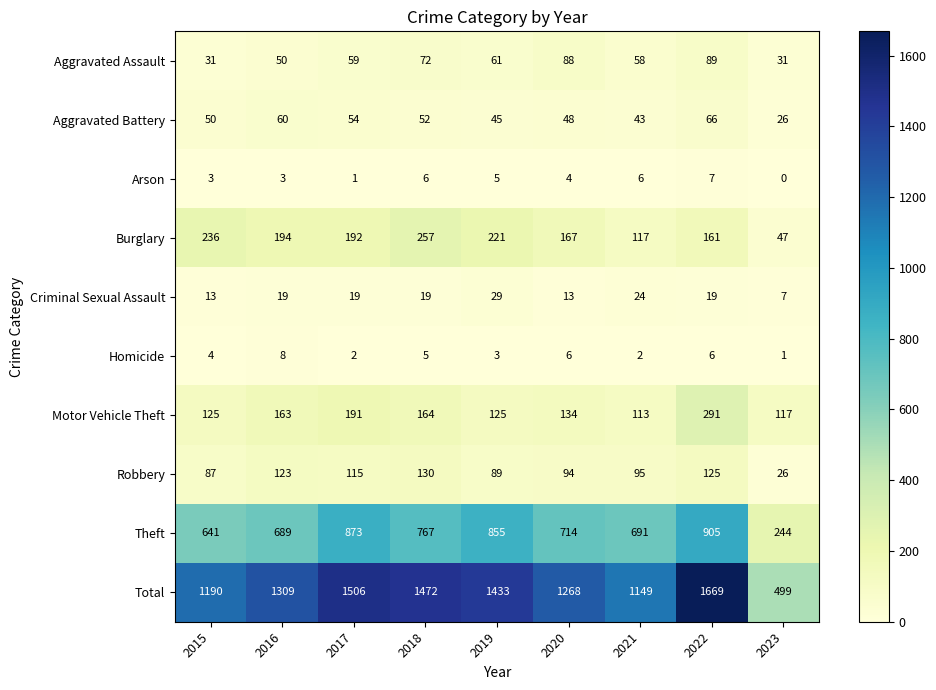

Which series has the largest range (max minus min)?

Total